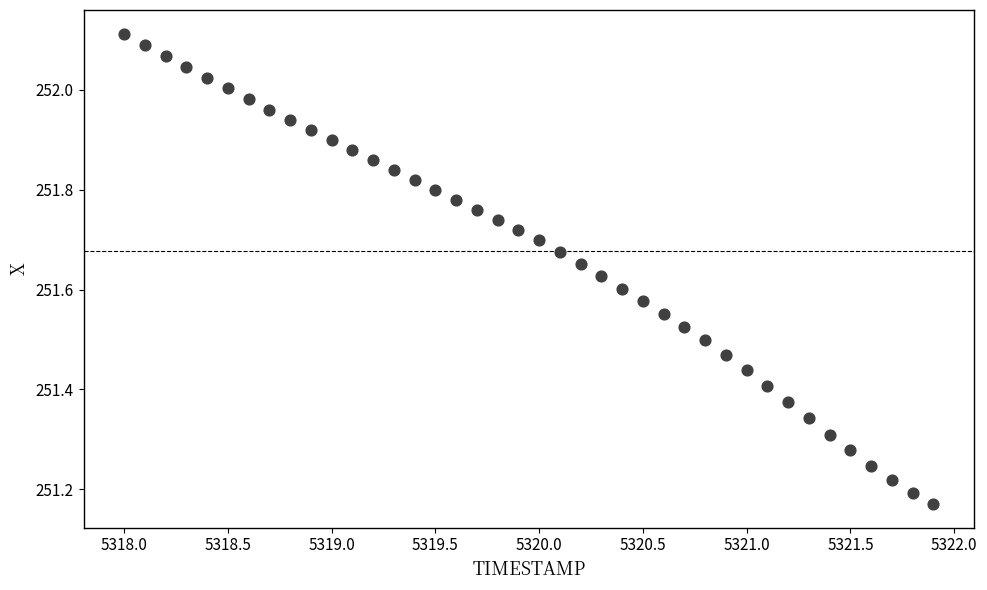

What is the range of Y values (max minus min)?

0.9